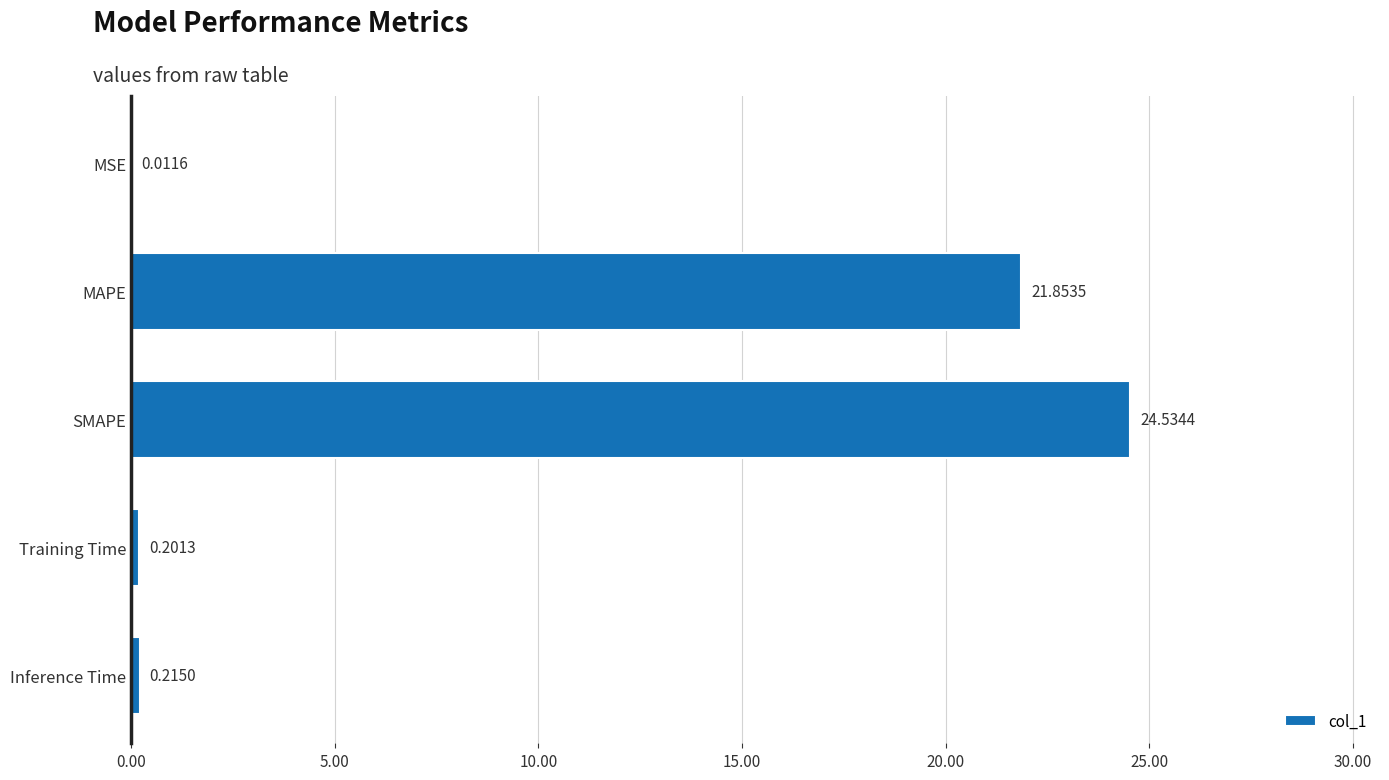

Where is the data nearest to the value 12?

MAPE